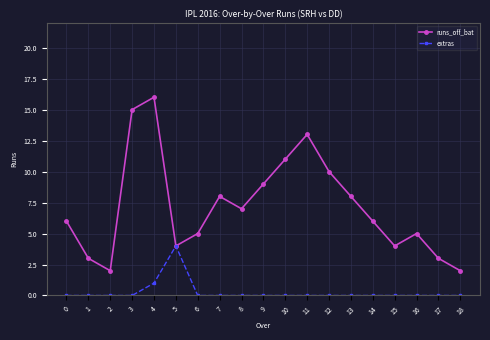

At 16, list the series in order from smallest to largest.

extras, runs_off_bat